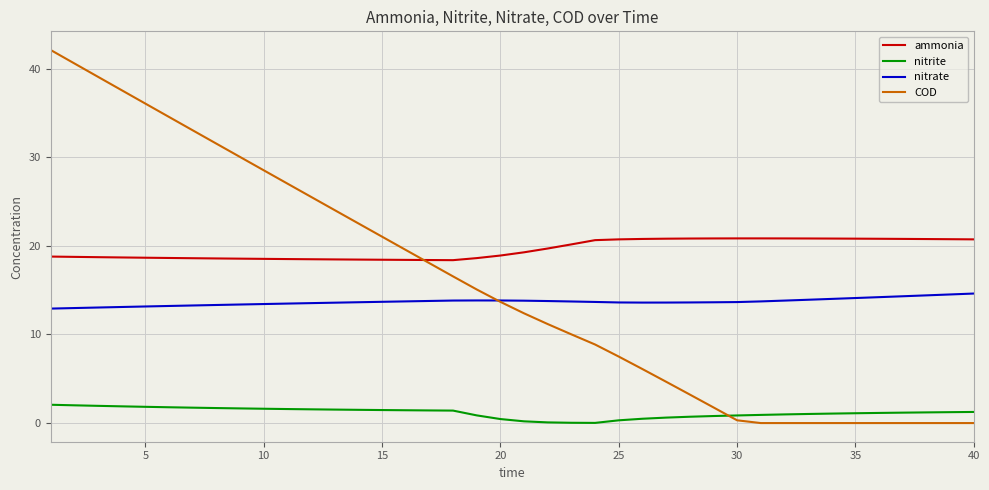

What is the average value of the nitrite series?

1.2